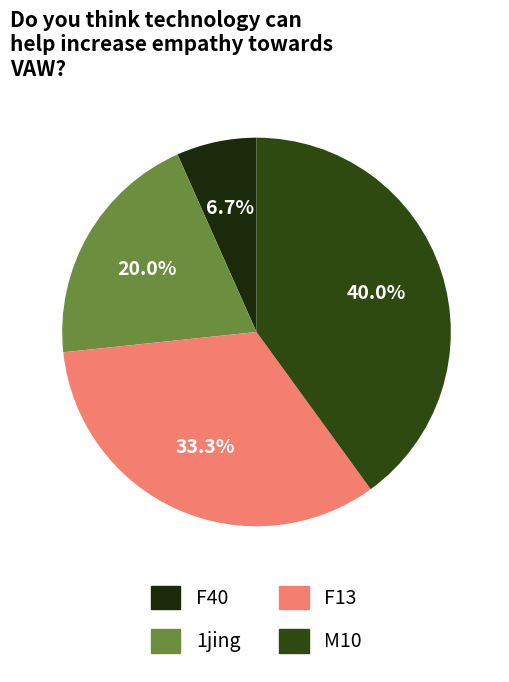

How many slices are in this pie chart?

4